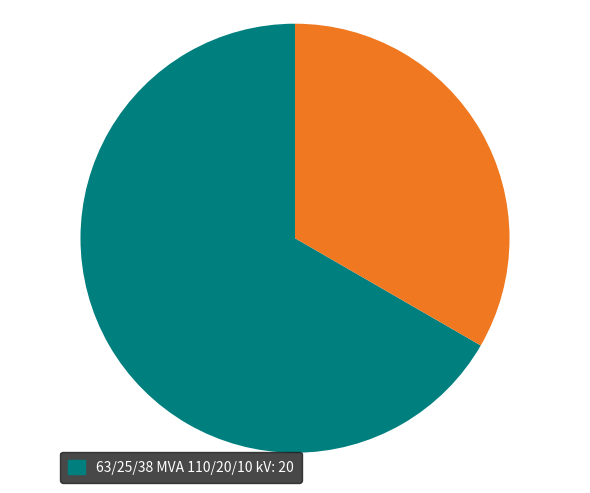

Is there a majority slice in this chart?

Yes